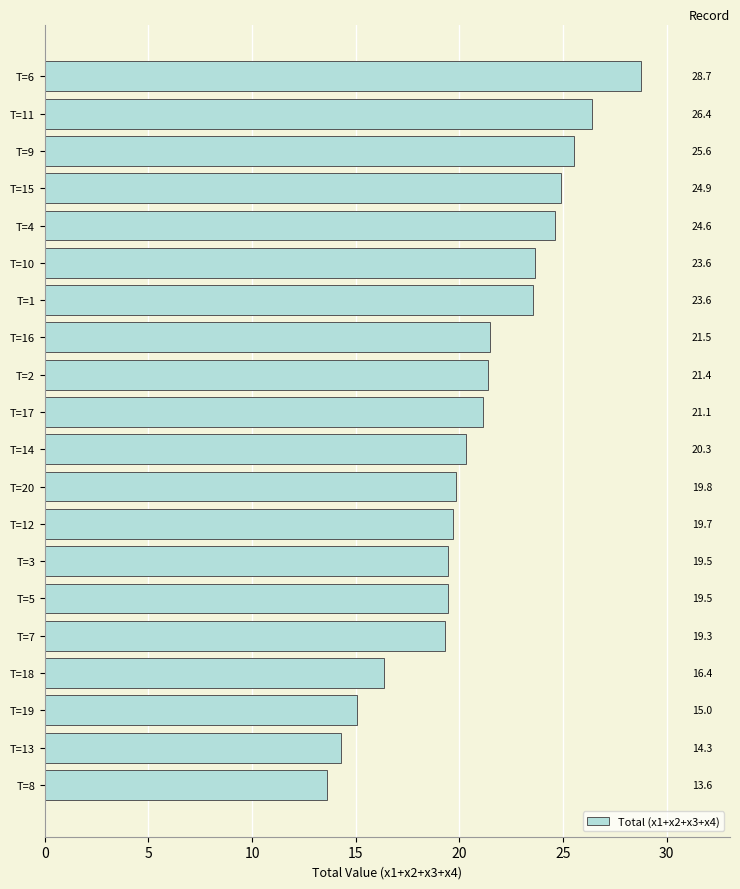

The chart shows a value of 21.1 at T=17. True or false?

True